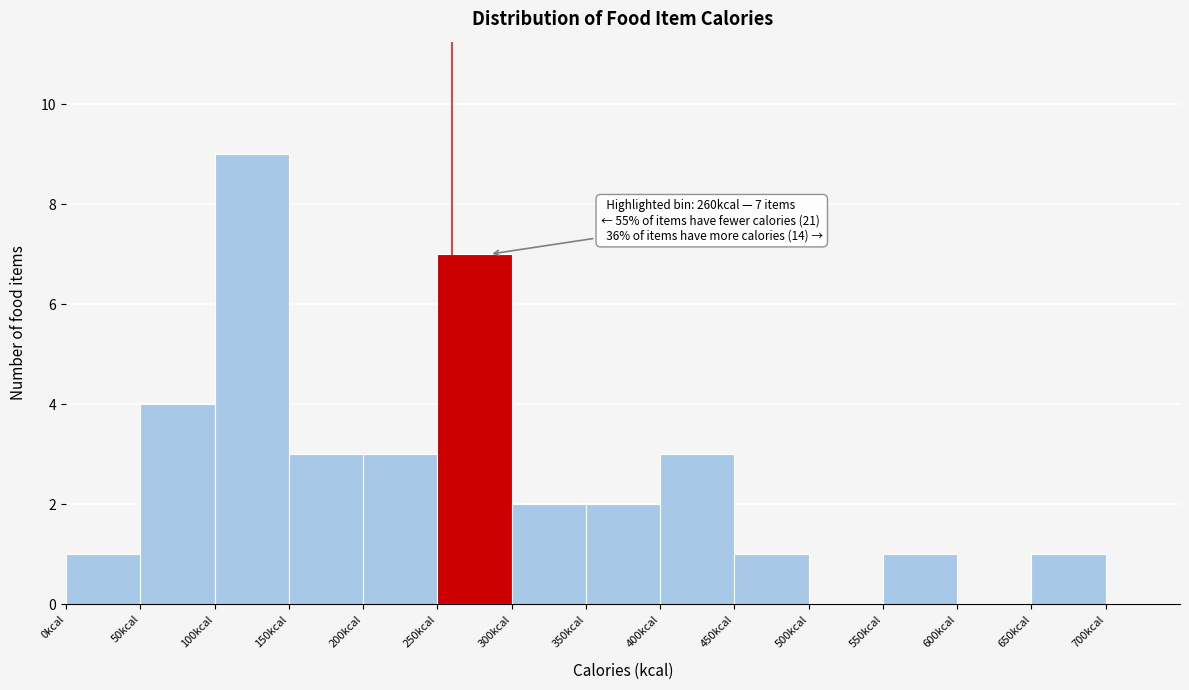

Which range on the x-axis has the tallest bar?

100 to 150